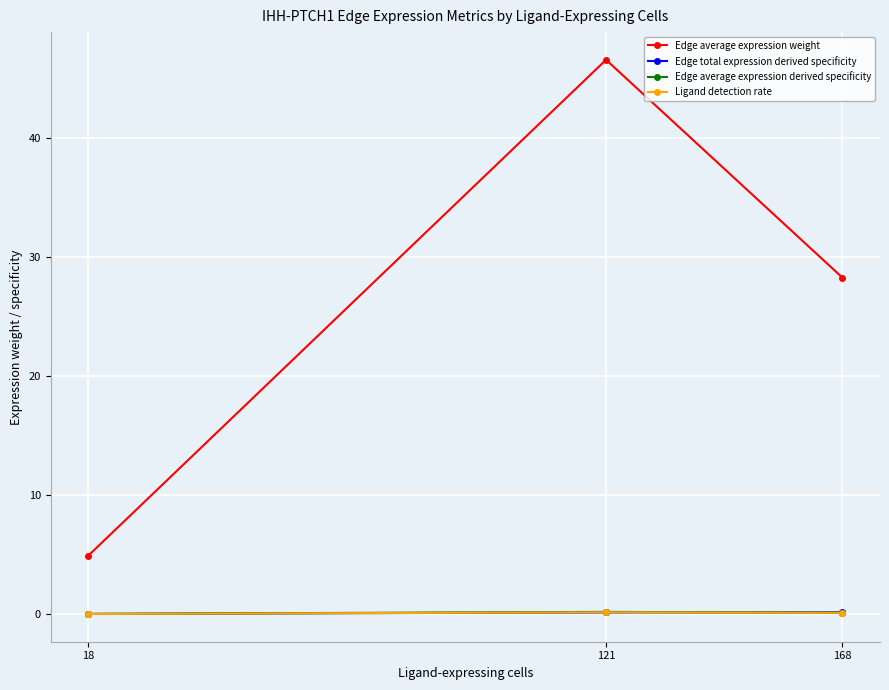

List the labels in order of Edge average expression weight value, smallest first.

18, 168, 121